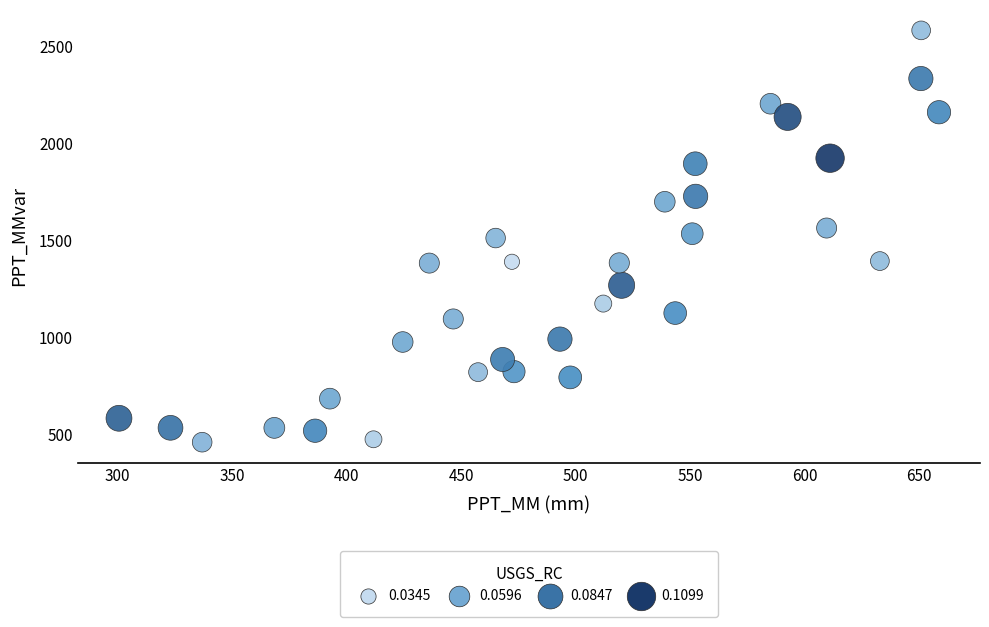

What is the range of X values (max minus min)?

358.1